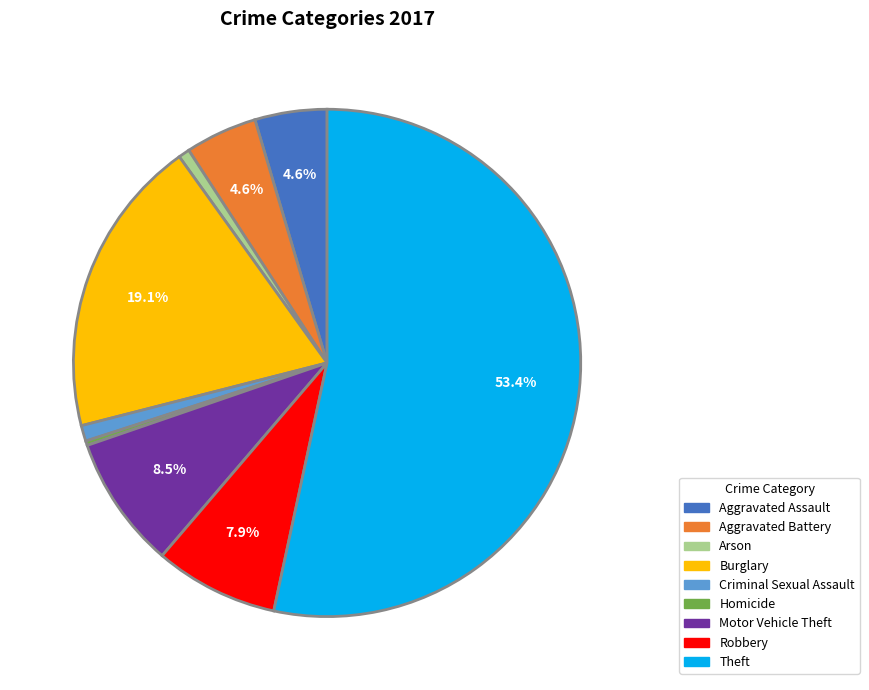

What is the largest slice in the pie chart?

Theft